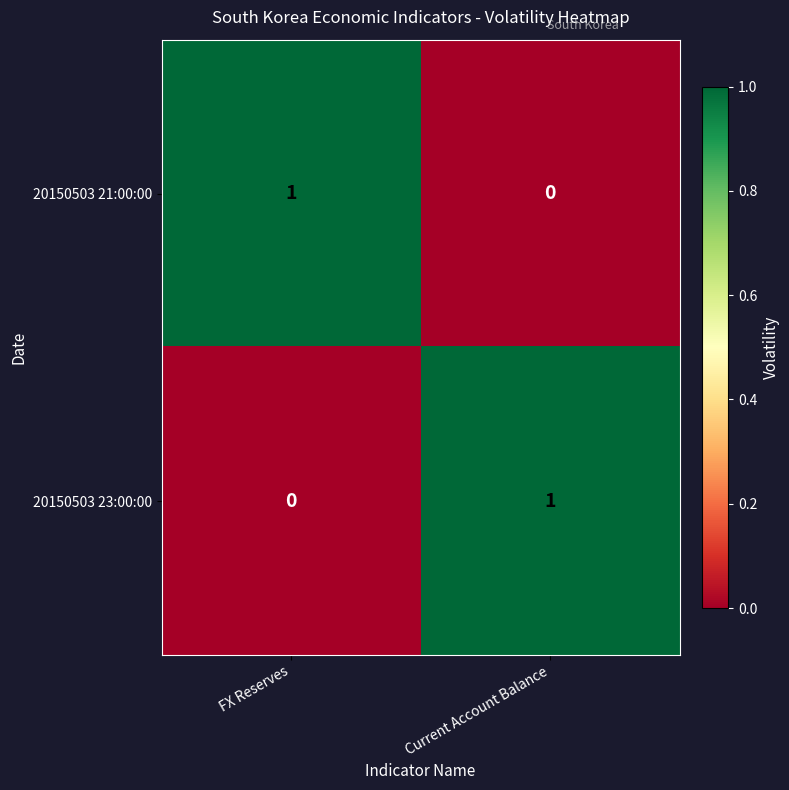

At which label does 20150503 23:00:00 reach its minimum?

FX Reserves